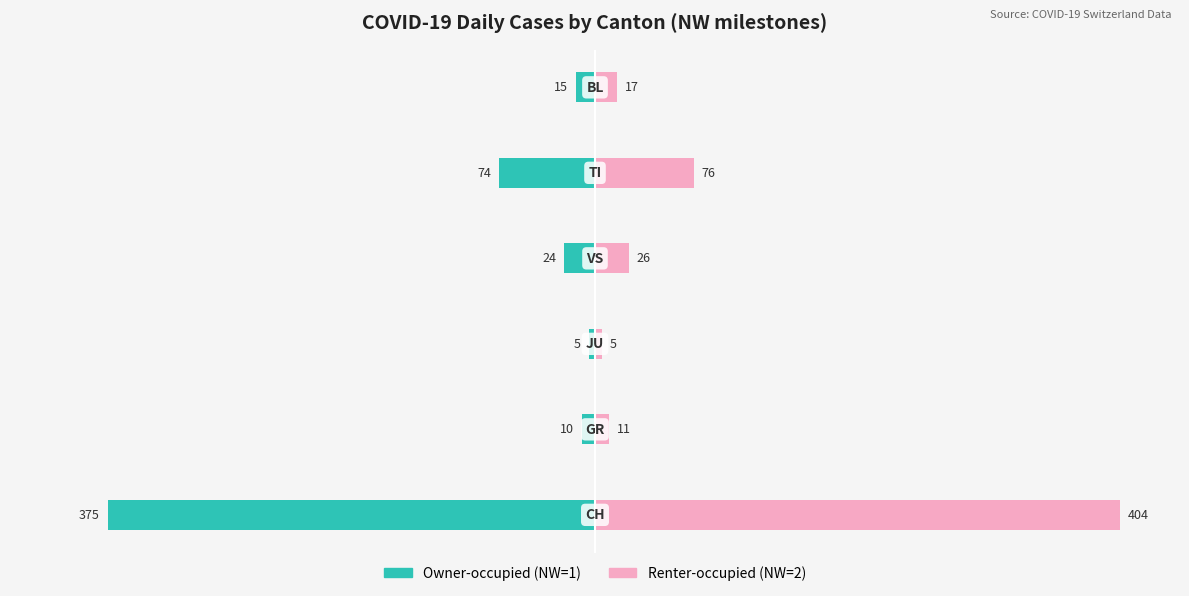

Which series has the largest total across all categories?

Renter-occupied (NW=2)